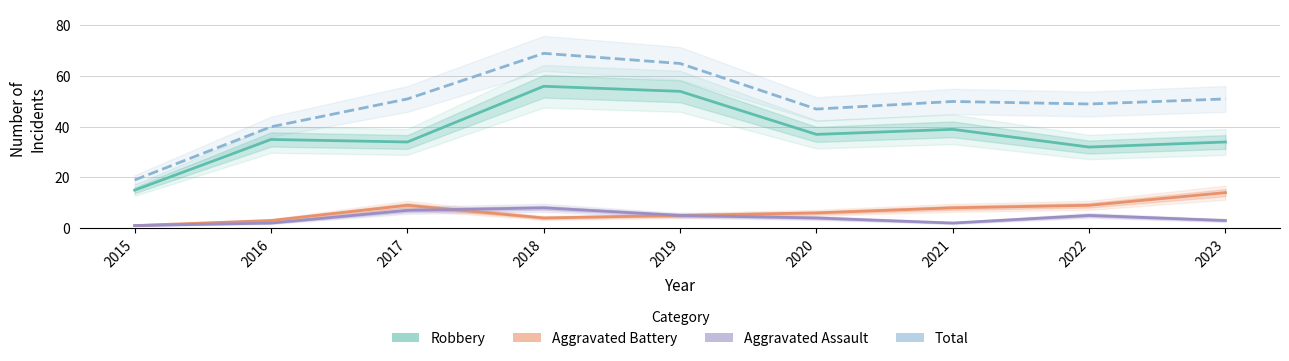

What is the sum of the Total values at 2019 and 2017?

116